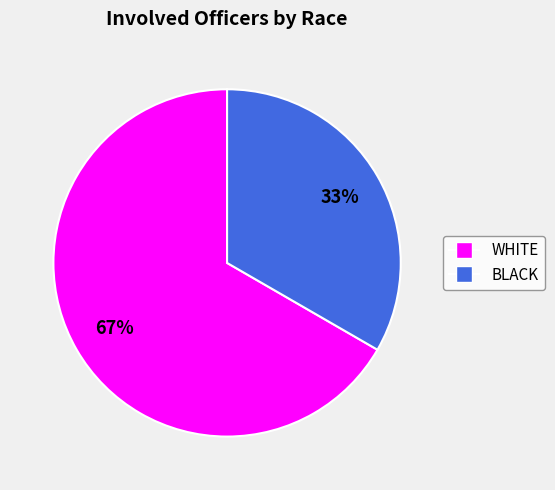

Is there any slice that represents more than half of the pie?

Yes